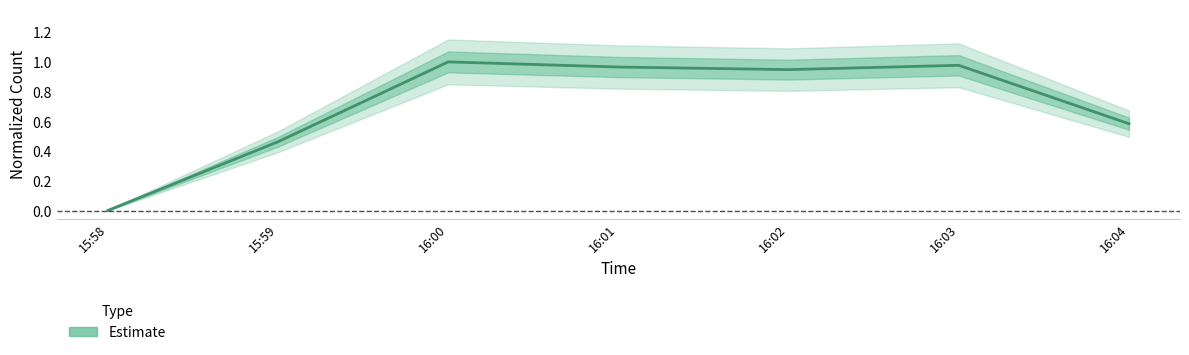

Reading left to right, what are all the values shown in this chart?

0.0	0.5	1.0	1.0	0.9	1.0	0.6